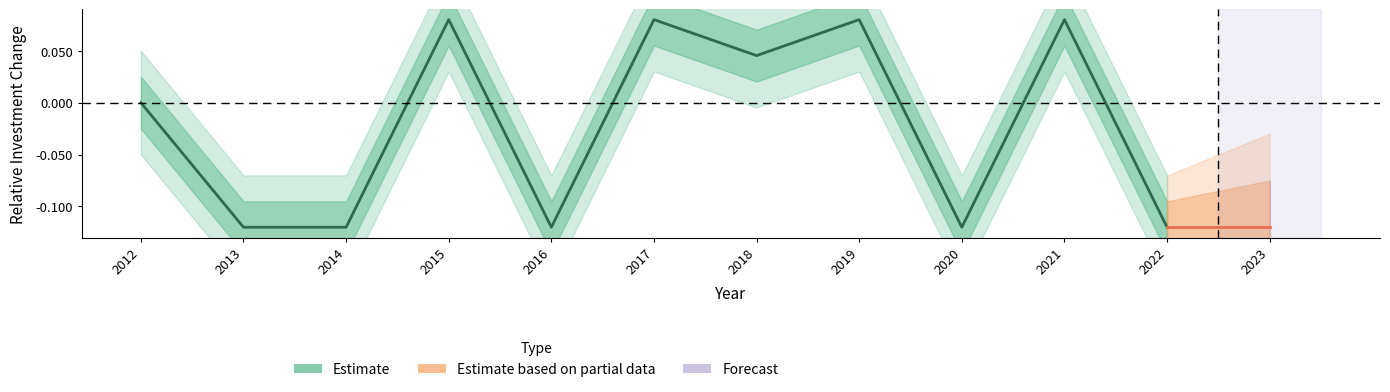

Count the values in the range 0 to 1.

6